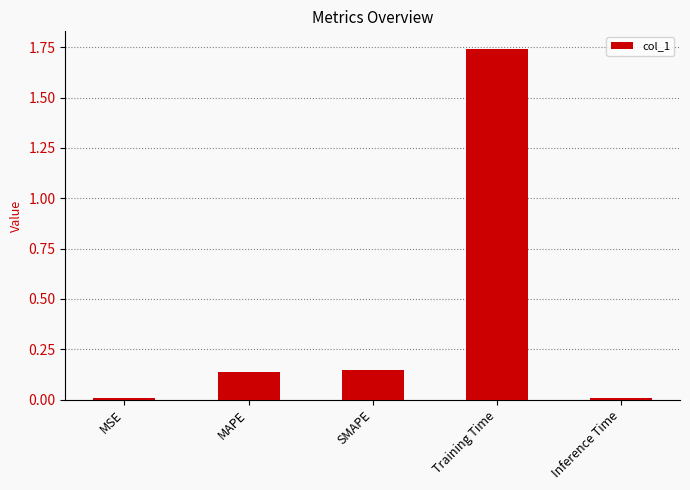

Which has a higher value, SMAPE or Inference Time?

SMAPE